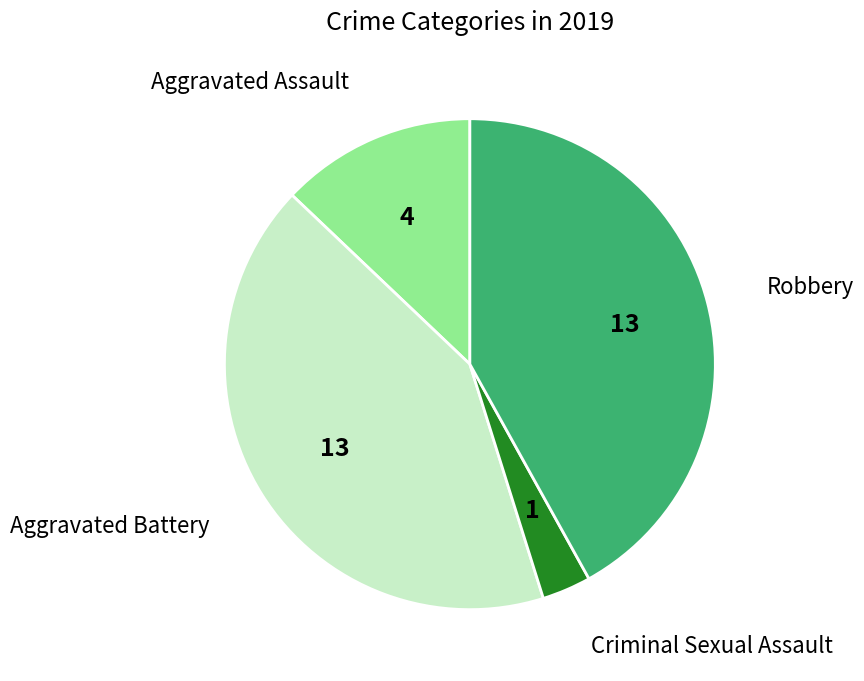

Does any single category account for the majority?

No